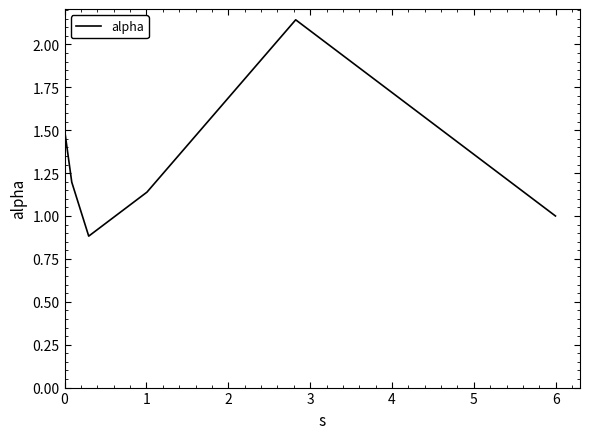

How many categories are shown in the chart?

6